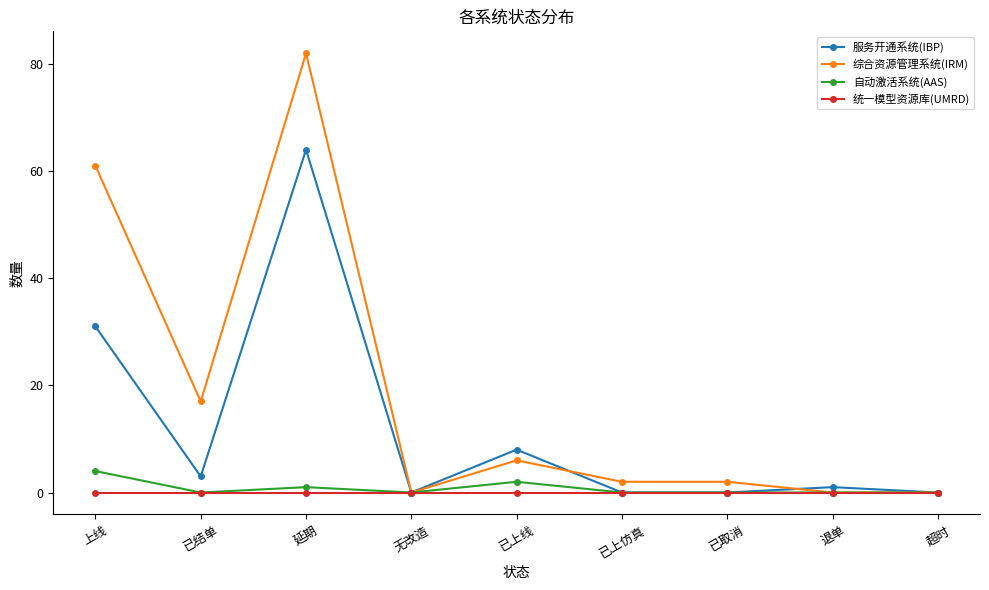

What is the difference between the second highest and second lowest values in the 服务开通系统(IBP) series?

31